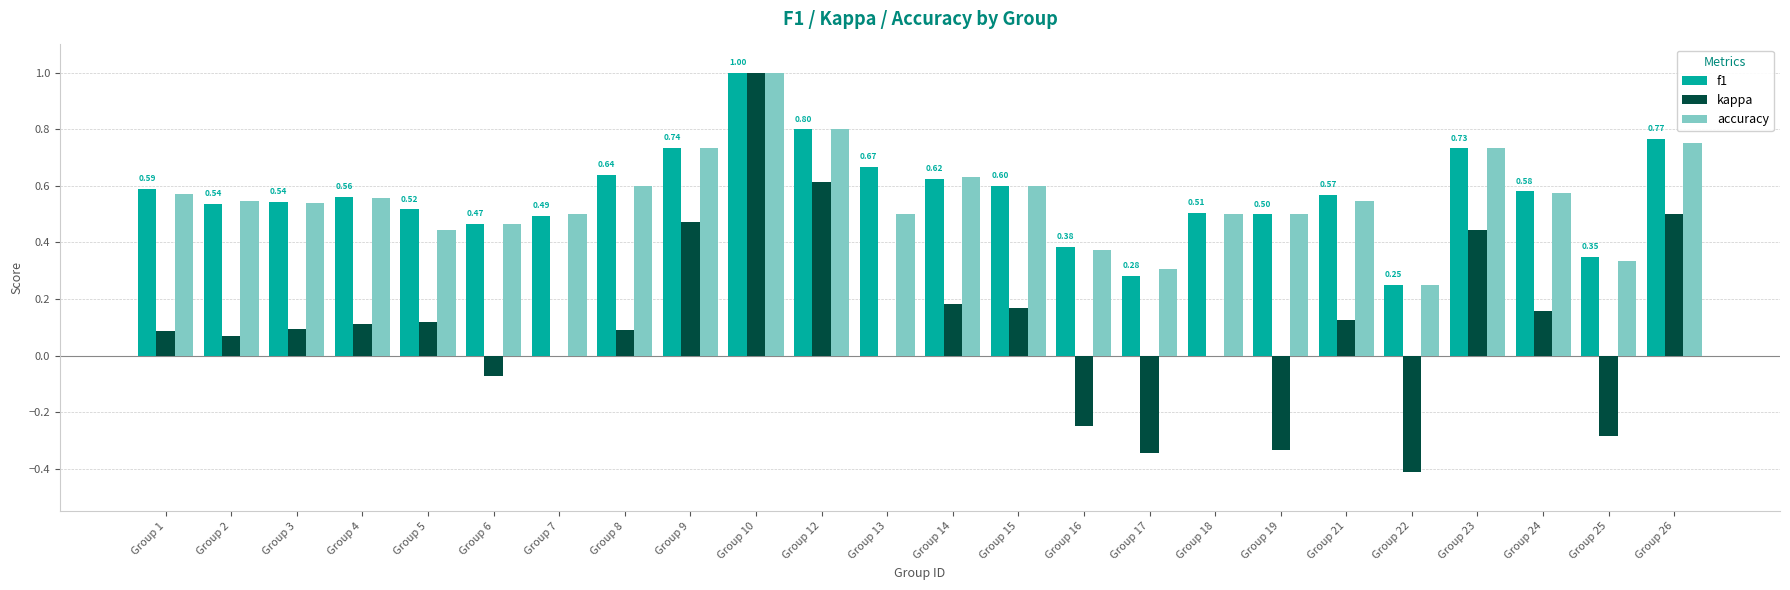

Which category has the highest value across all series?

Group 10